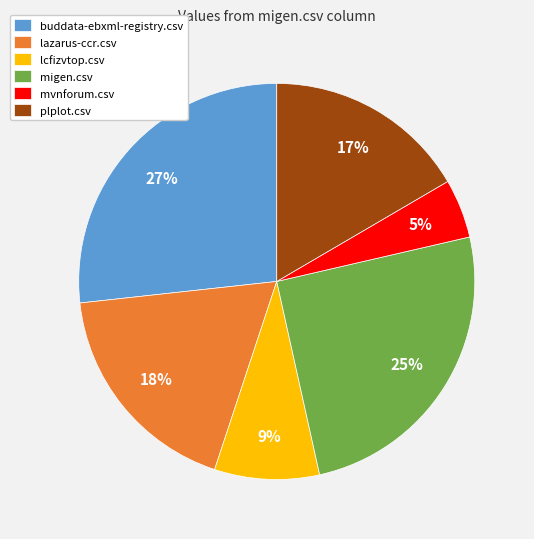

How many slices are in this pie chart?

6